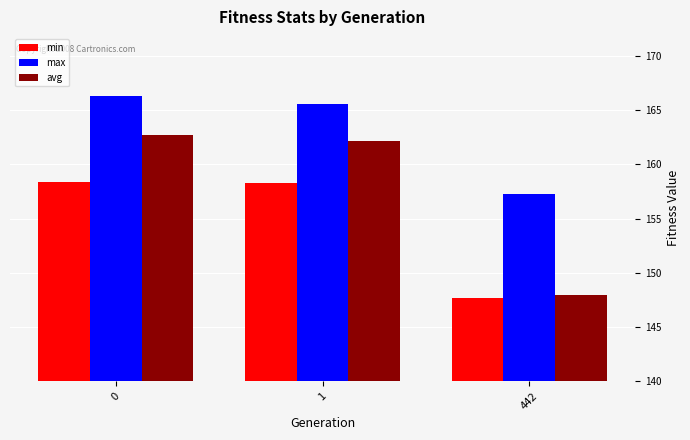

Where is max nearest to the value 161?

442